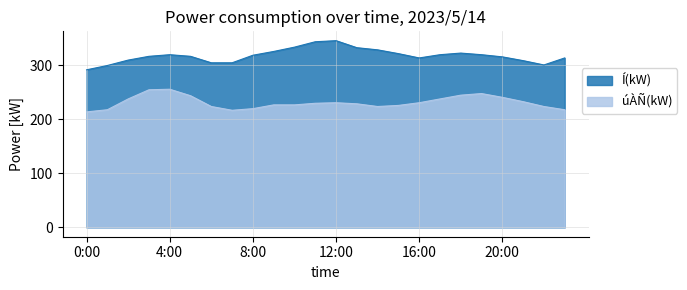

What is the label of the 18th point from the right?

6:00